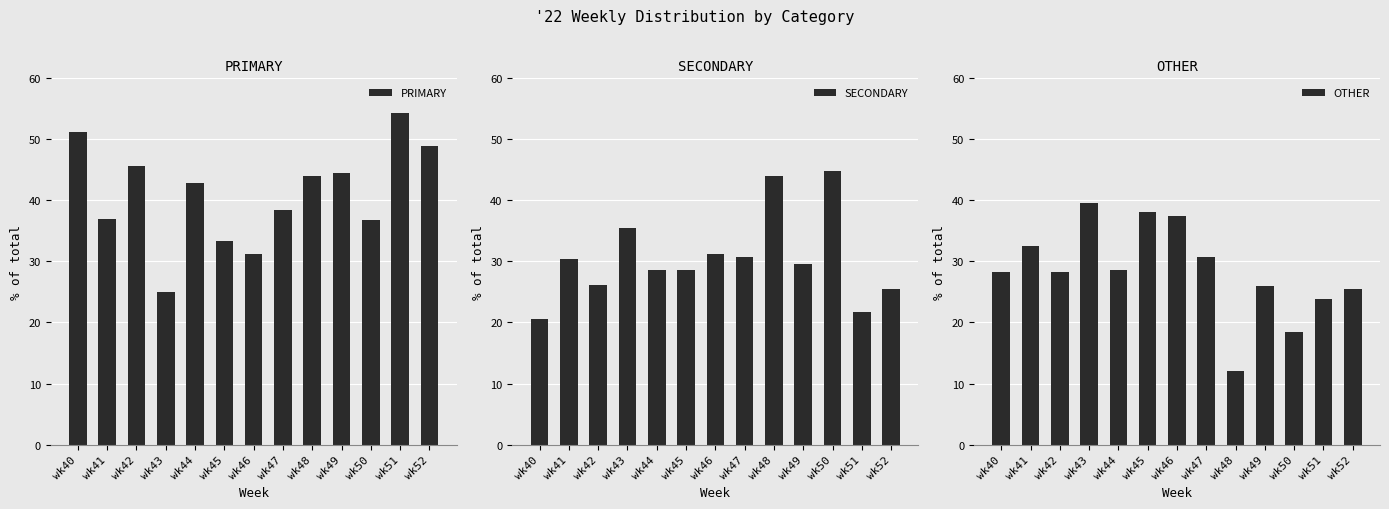

What is the lowest value of the SECONDARY series?

20.5